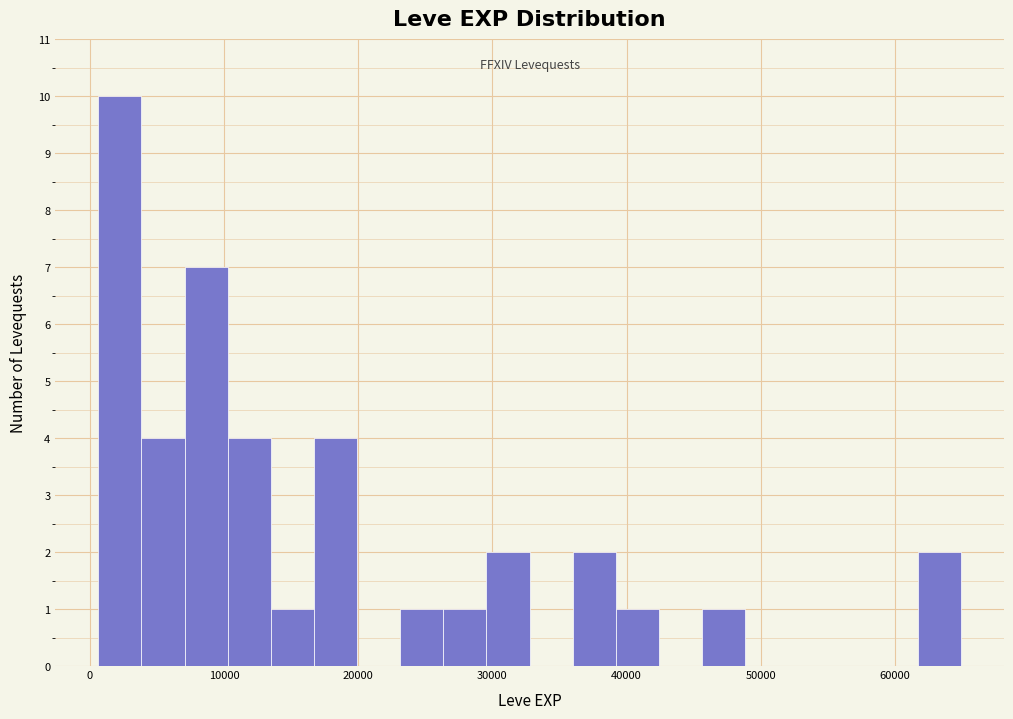

Read against the x-axis, roughly where is the centre of the tallest bar?

2000